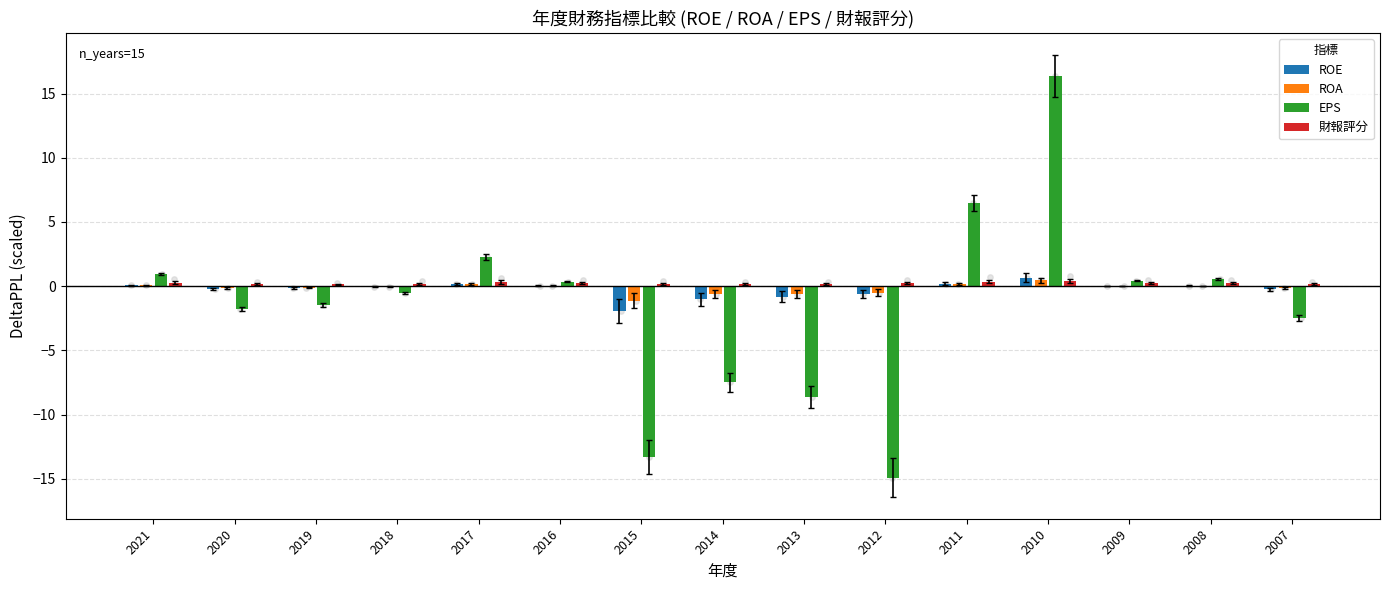

Which series has the widest spread of Y values?

EPS